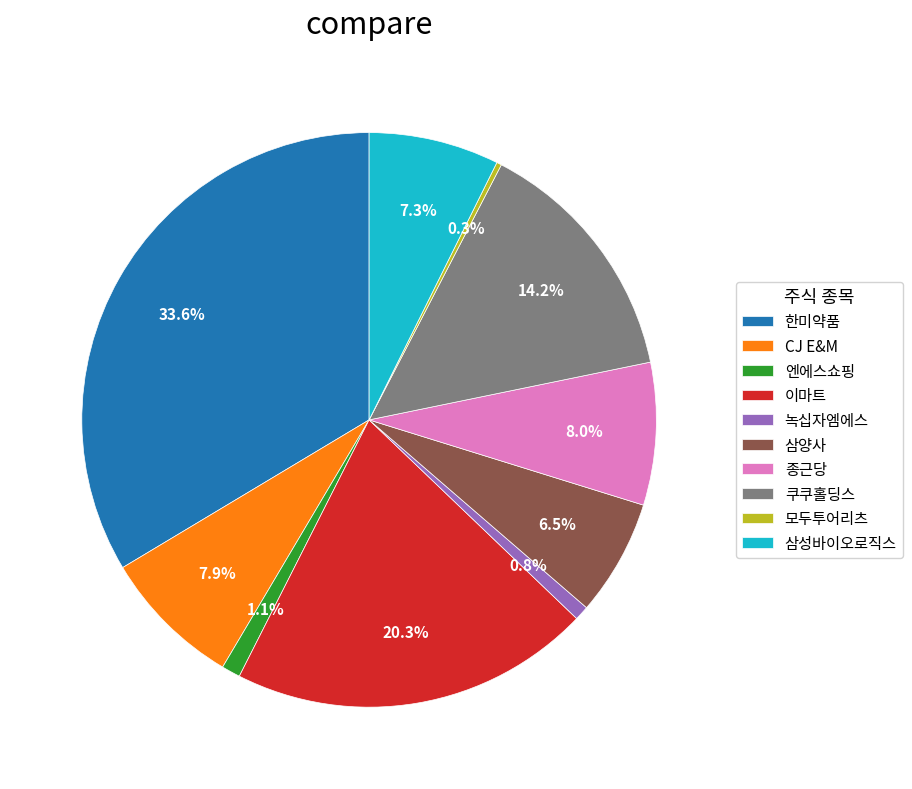

To the nearest percent, what is the difference between the largest and smallest slice percentages?

33%